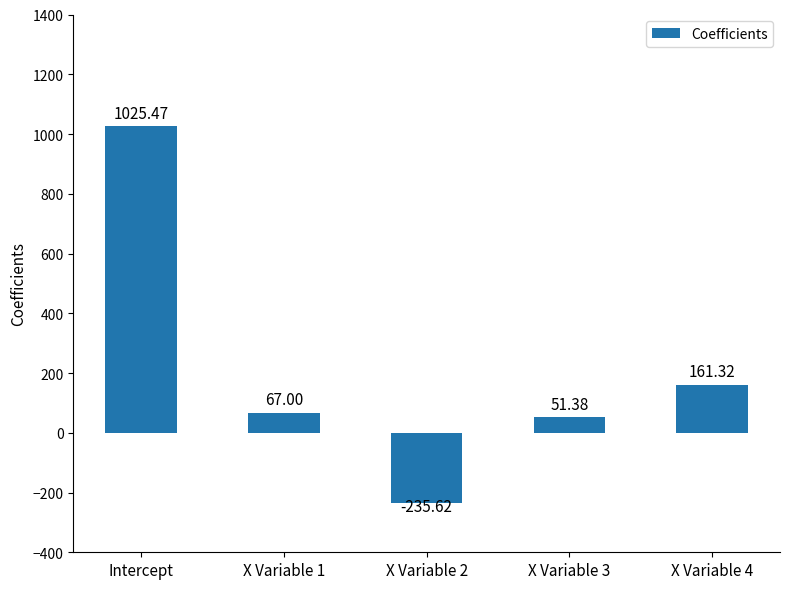

What is the sum of the values at X Variable 2 and Intercept?

789.8